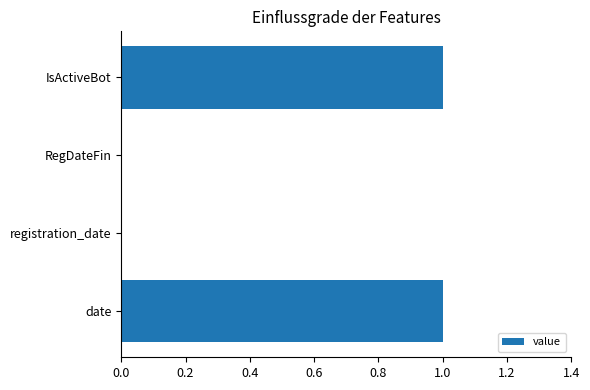

Count the values in the range 0 to 1.

4